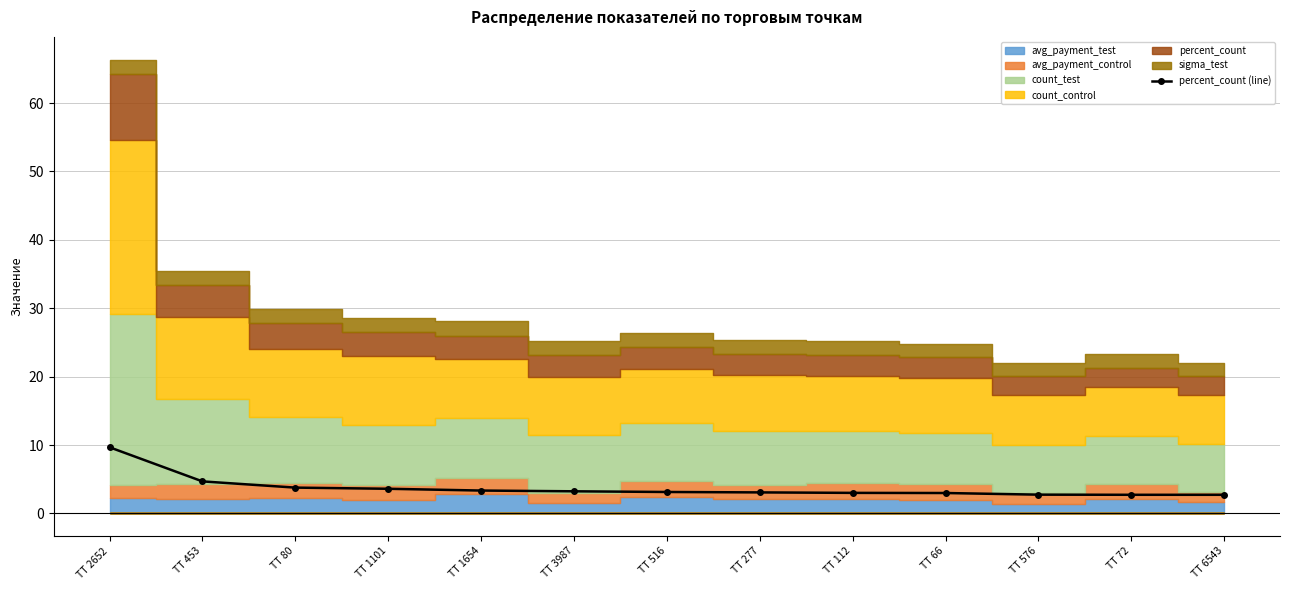

The percent_count (line) series shows 15.1 at ТТ 2652. True or false?

False